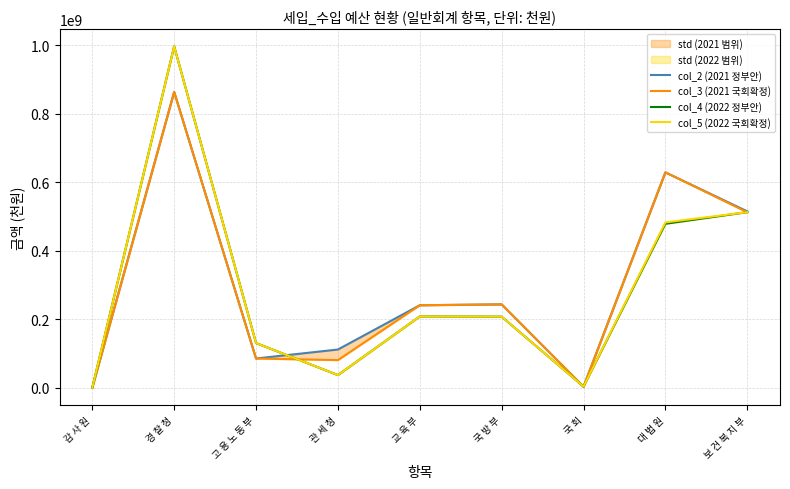

Where is the first local minimum for col_2 (2021 정부안)?

고 용 노 동 부